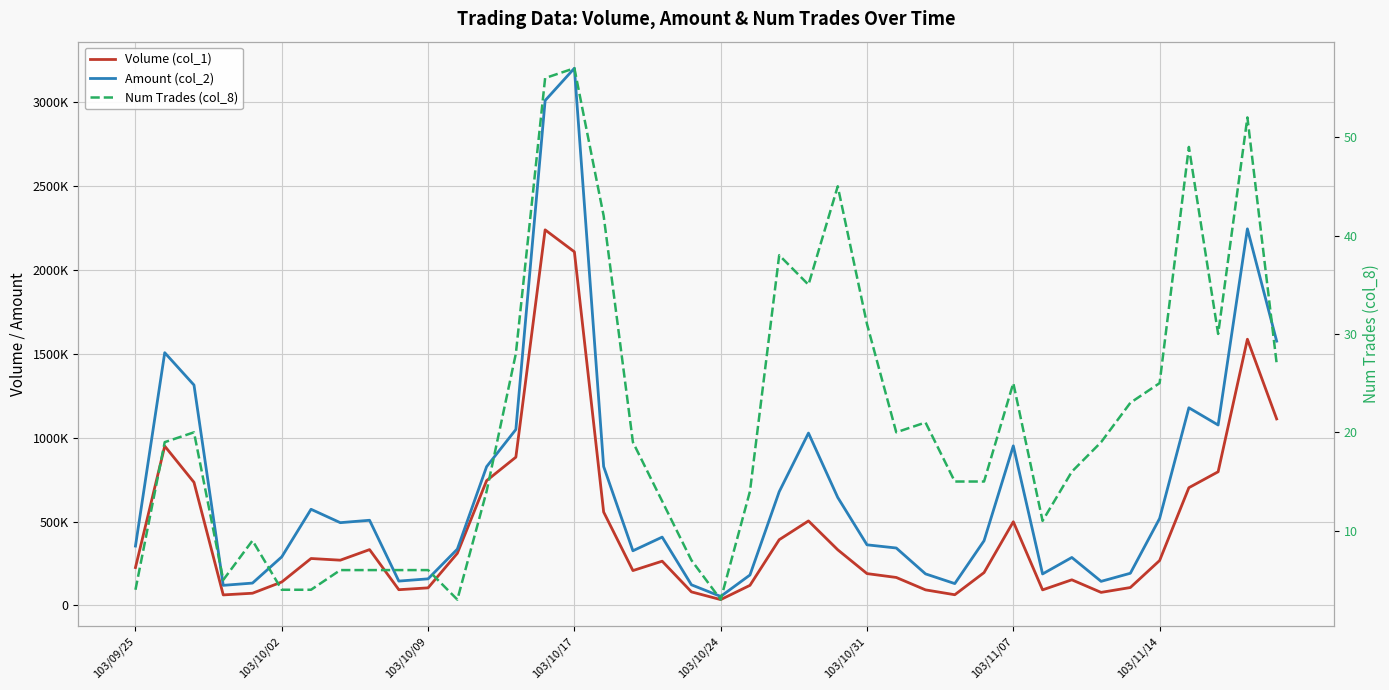

Count the number of data series in this chart.

3